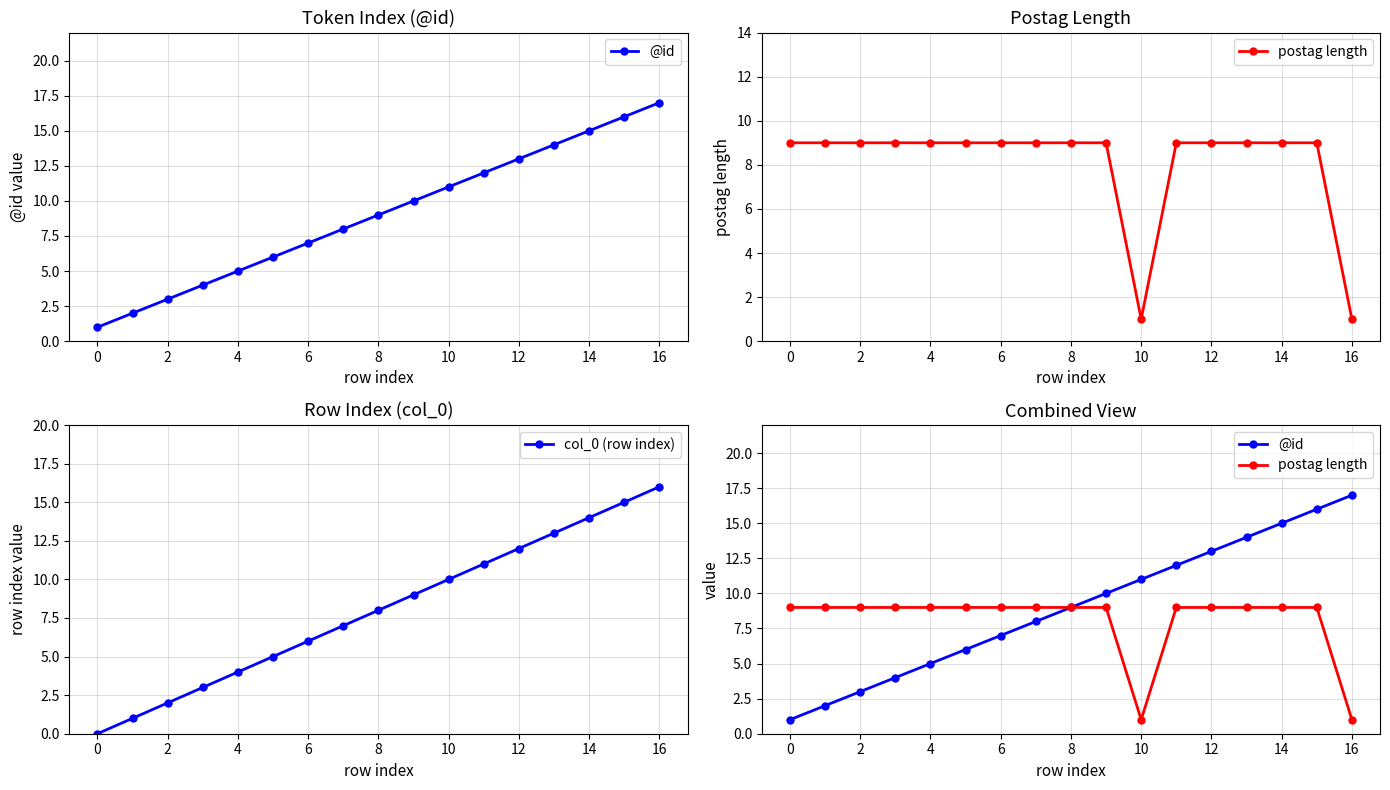

What value does the col_0 (row index) series have at 16?

16